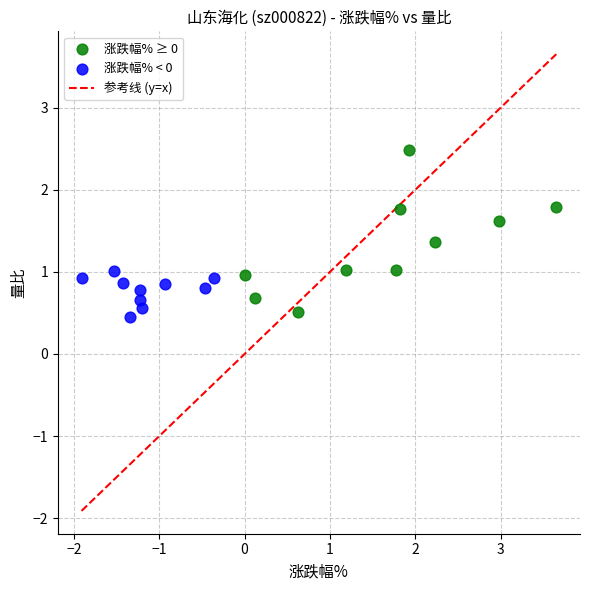

Which series reaches the maximum Y coordinate?

涨跌幅% ≥ 0